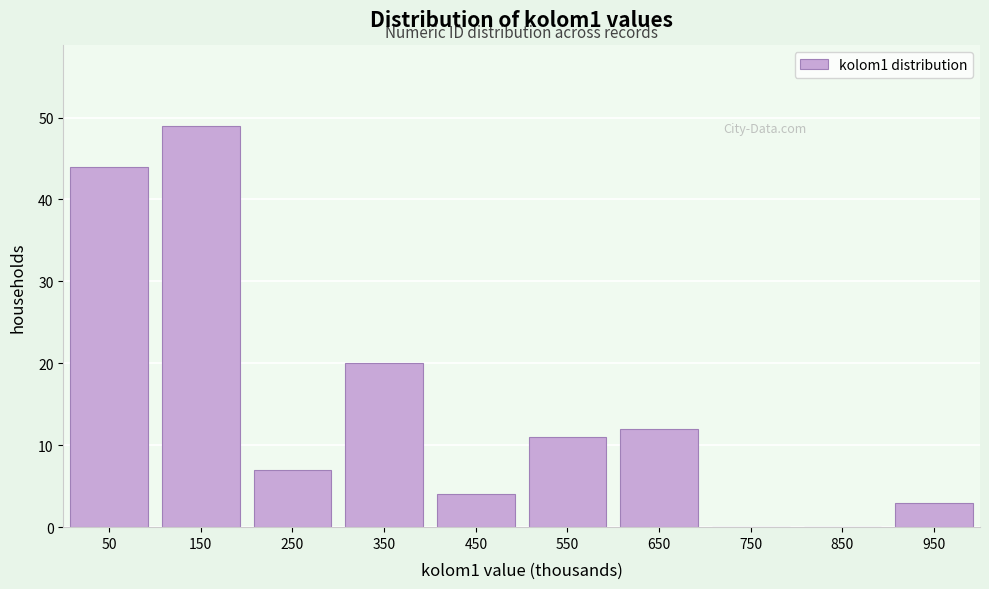

Reading left to right, what are all the values shown in this chart?

50=44	150=49	250=7	350=20	450=4	550=11	650=12	750=0	850=0	950=3